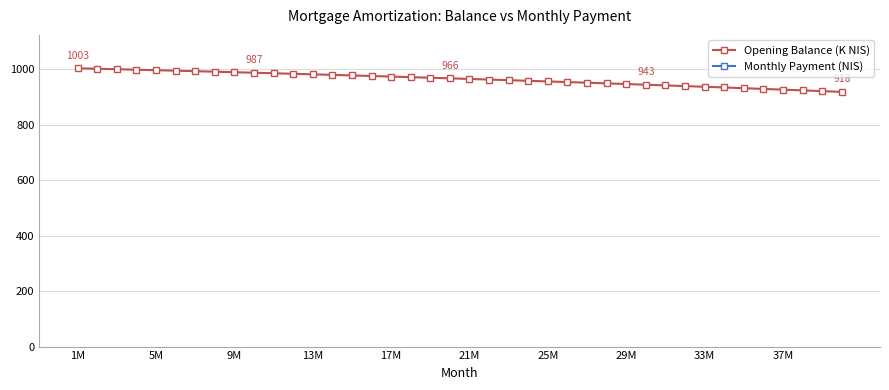

Reading left to right, list all the values displayed in this chart.

Opening Balance (K NIS): 1002.7	1001.0	999.3	997.6	995.8	994.0	992.2	990.4	988.5	986.6	984.7	982.8	980.9	978.9	976.9	974.8	972.8	970.7	968.6	966.4	964.2	962.1	959.8	957.6	955.3	953.0	950.6	948.3	945.9	943.5	941.0	938.5	936.0	933.5	930.9	928.3	925.7	923.0	920.3	917.6
Monthly Payment (NIS): 6223.3	6239.9	6256.6	6273.3	6290.0	6306.8	6323.6	6340.4	6357.4	6374.3	6391.3	6408.4	6425.4	6442.6	6459.8	6477.0	6494.2	6511.6	6528.9	6546.3	6563.8	6581.3	6598.9	6616.4	6634.1	6651.8	6669.5	6687.3	6705.1	6723.0	6740.9	6758.9	6776.9	6795.0	6813.1	6831.3	6849.5	6867.8	6886.1	6904.5